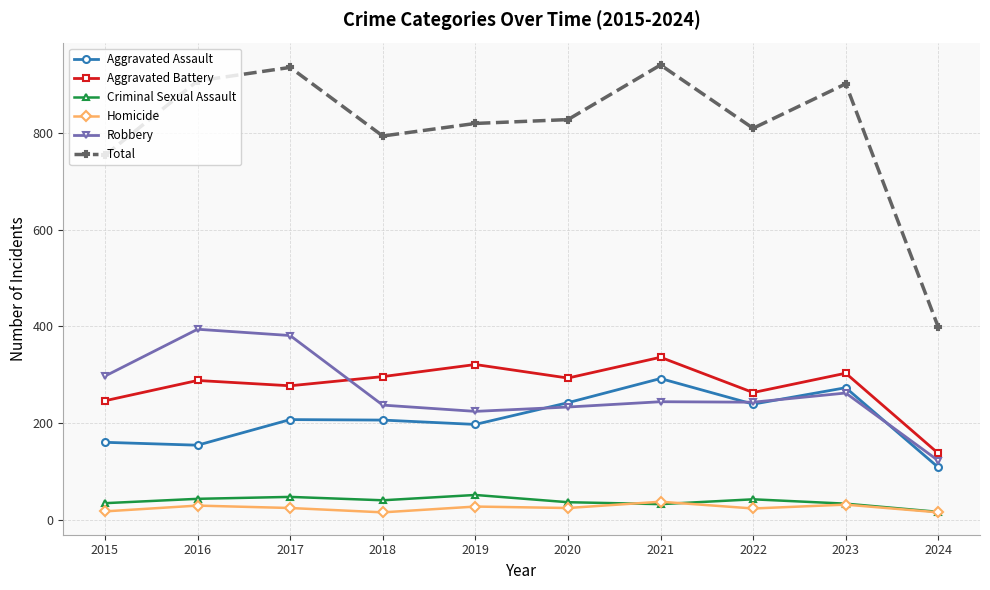

What is the difference between the maximum and minimum values in the Aggravated Battery series?

199